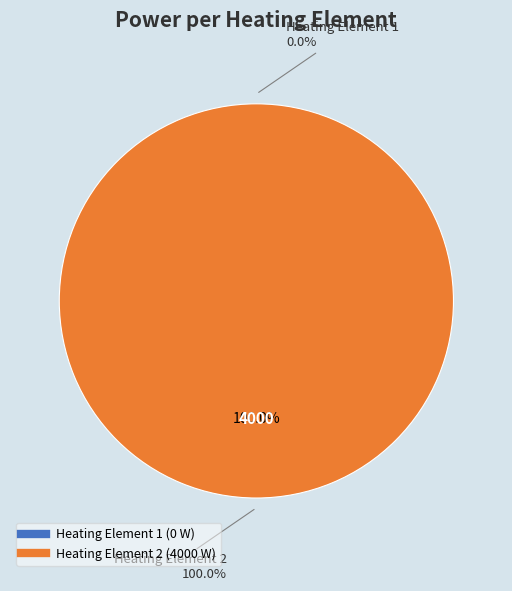

To the nearest percent, what is the combined percentage of 1 and 2?

100%